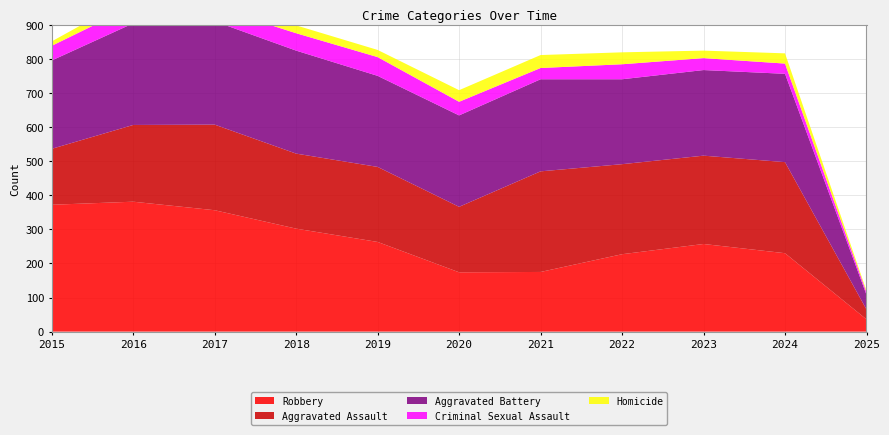

Reading left to right, extract all data points from this chart.

Aggravated Assault: 164	225	251	220	220	192	295	264	259	267	29
Aggravated Battery: 259	298	303	302	267	268	270	249	251	259	43
Criminal Sexual Assault: 43	51	41	51	55	40	33	44	35	30	7
Homicide: 13	28	27	23	21	34	38	35	22	30	5
Robbery: 372	381	356	302	263	174	175	227	257	230	36